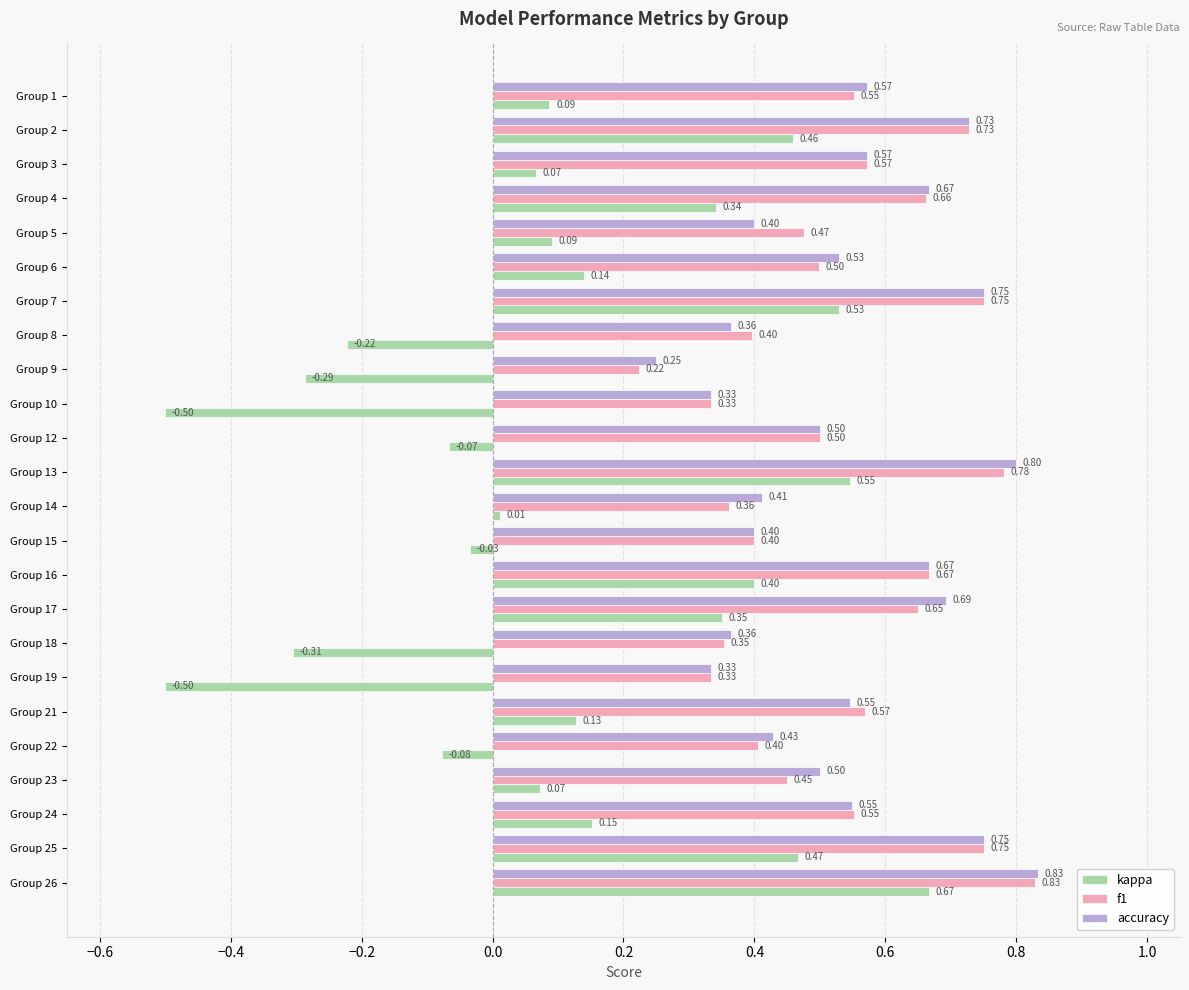

At Group 14, list the series in order from smallest to largest.

kappa, f1, accuracy